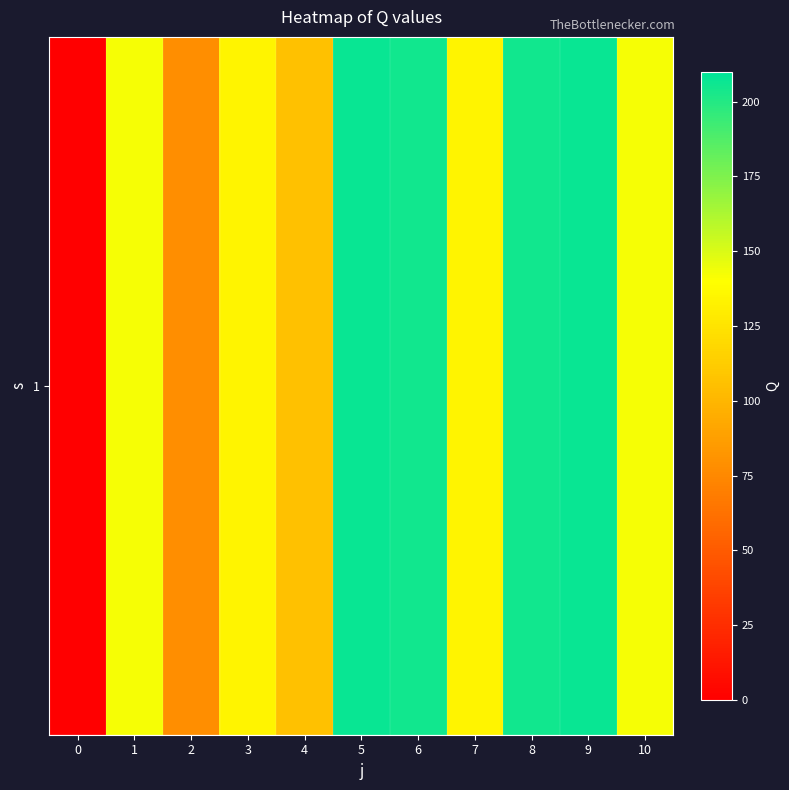

Where is the data nearest to the value 103?

4